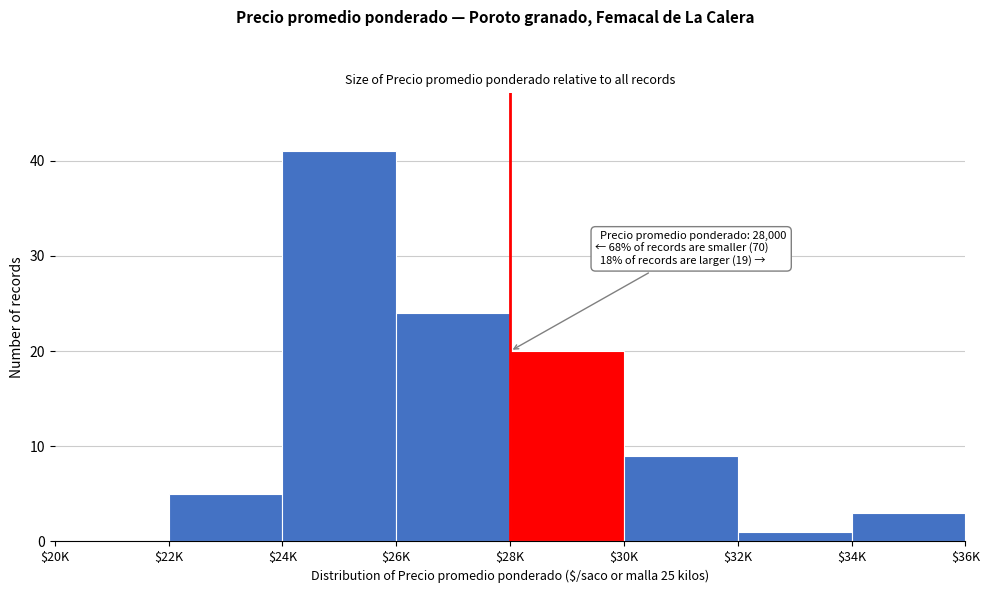

Is it true that the value at $26K is 33?

False